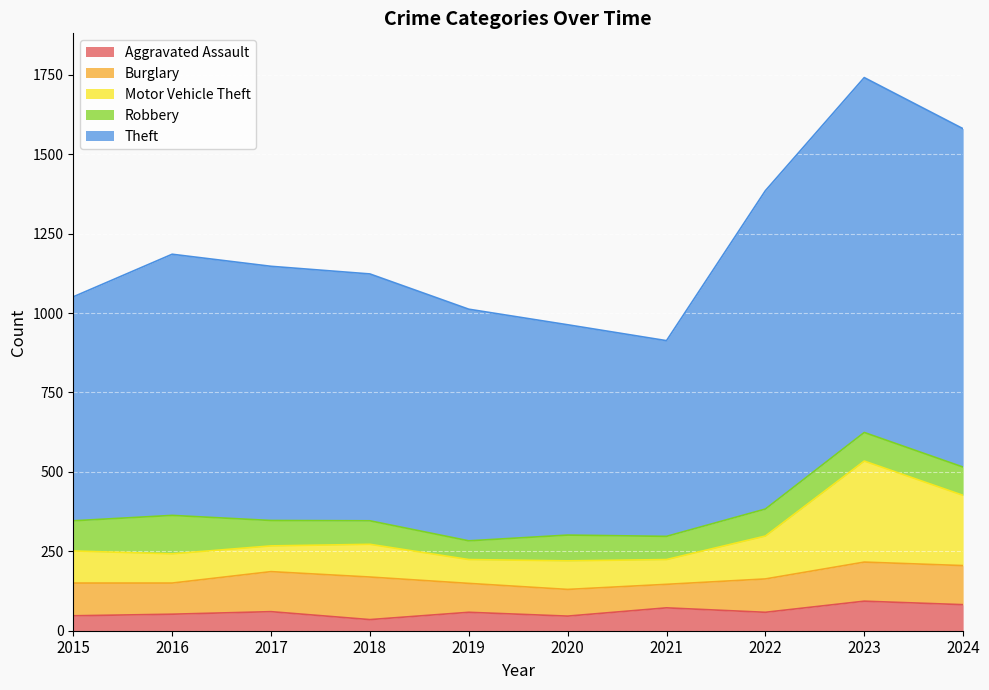

Which series has the widest spread of values?

Theft